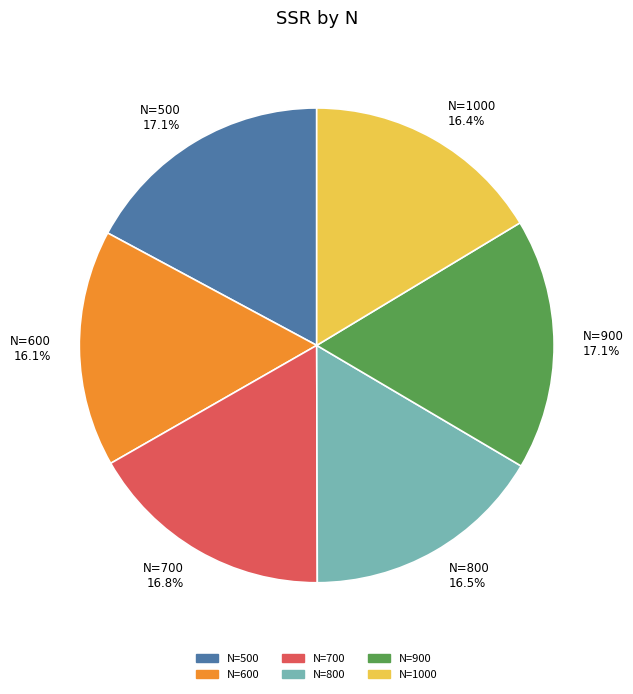

Does N=800 16.5% account for over 50% of the chart?

No